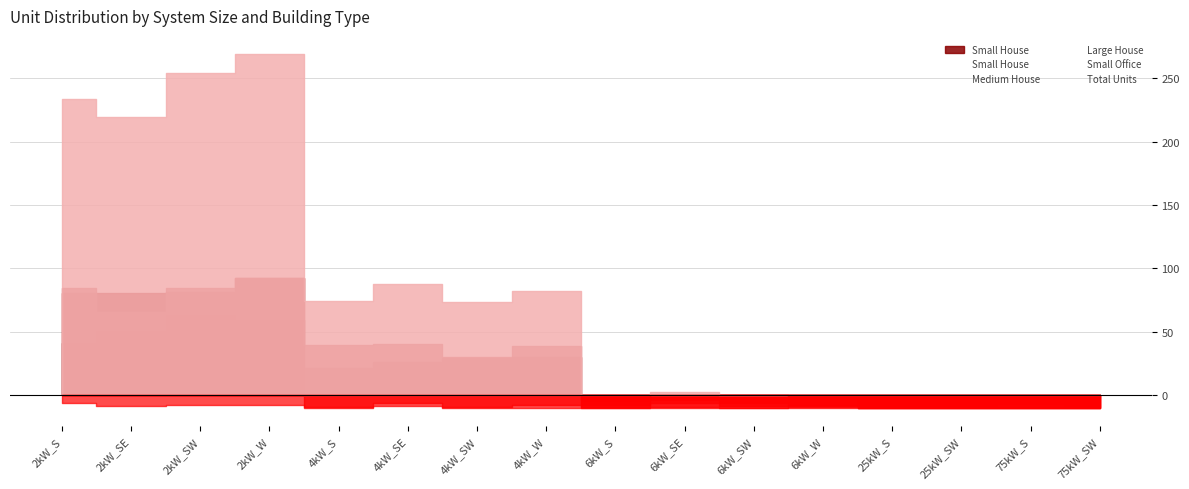

At which category is the sum across all series the highest?

2kW_W